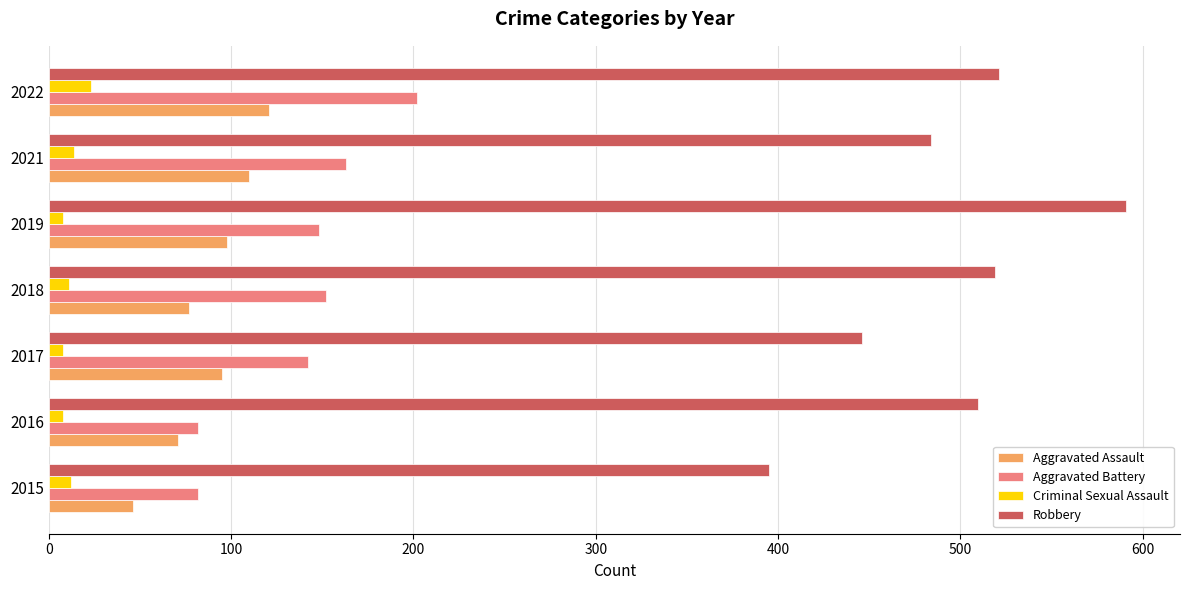

Where is Aggravated Assault nearest to the value 83?

2018